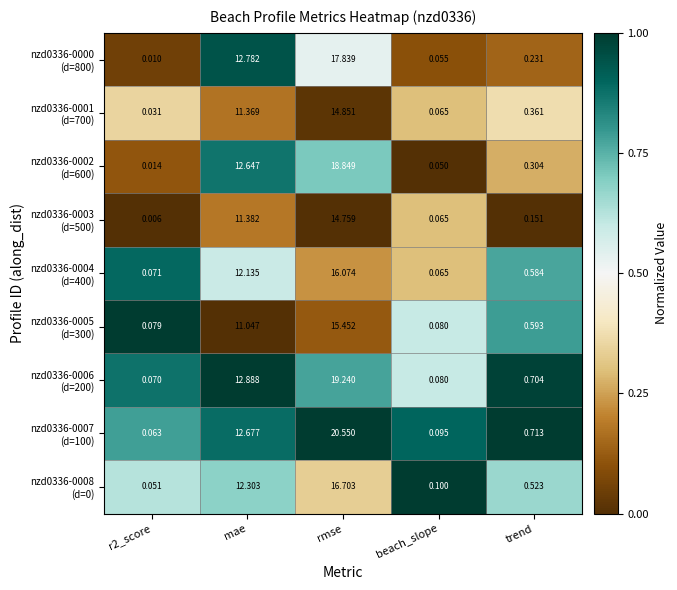

At which category is the sum across all series the highest?

rmse